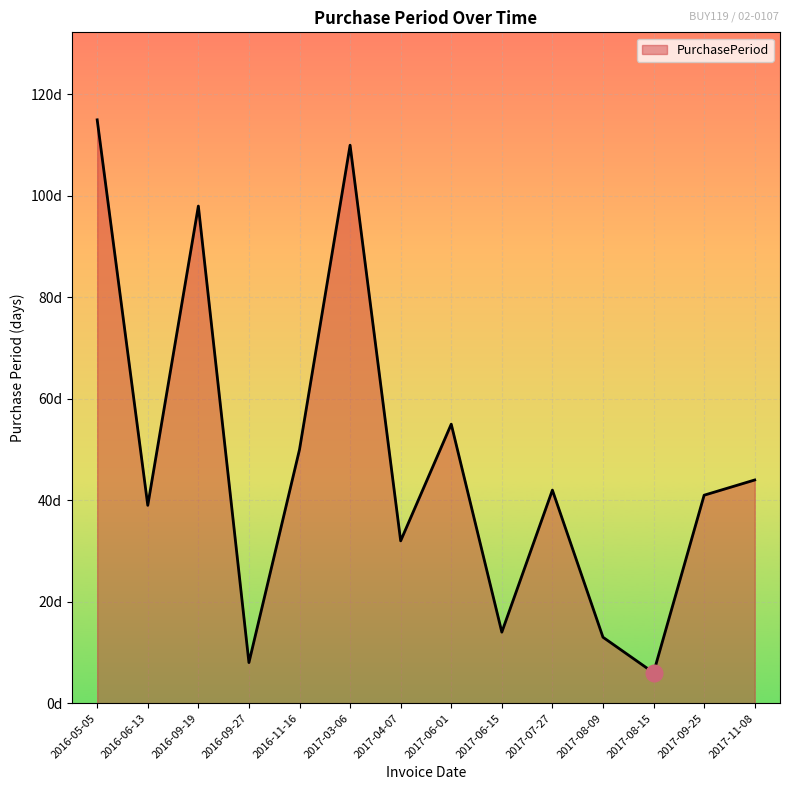

What is the difference between the second highest and second lowest values?

102